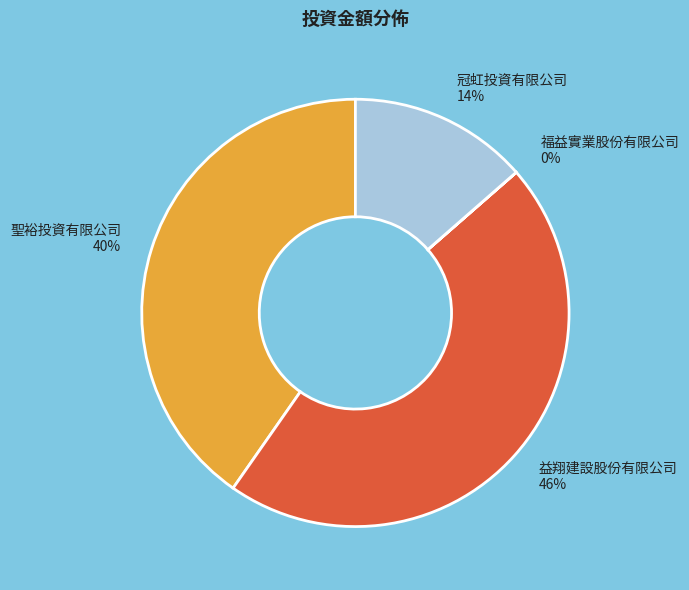

The 冠虹投資有限公司 slice represents 14% of the pie. True or false?

True